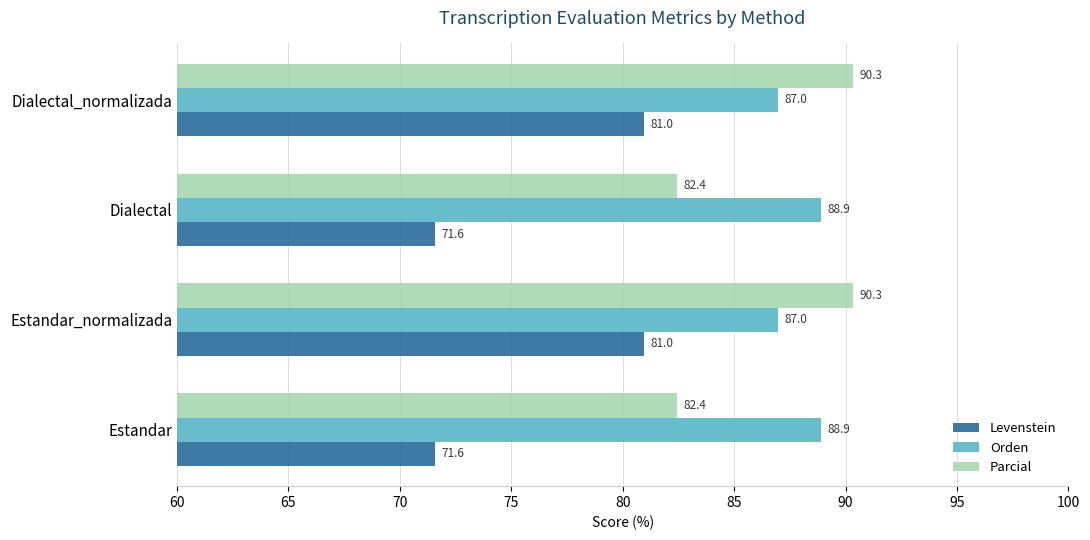

What is the maximum value shown in the chart?

90.3